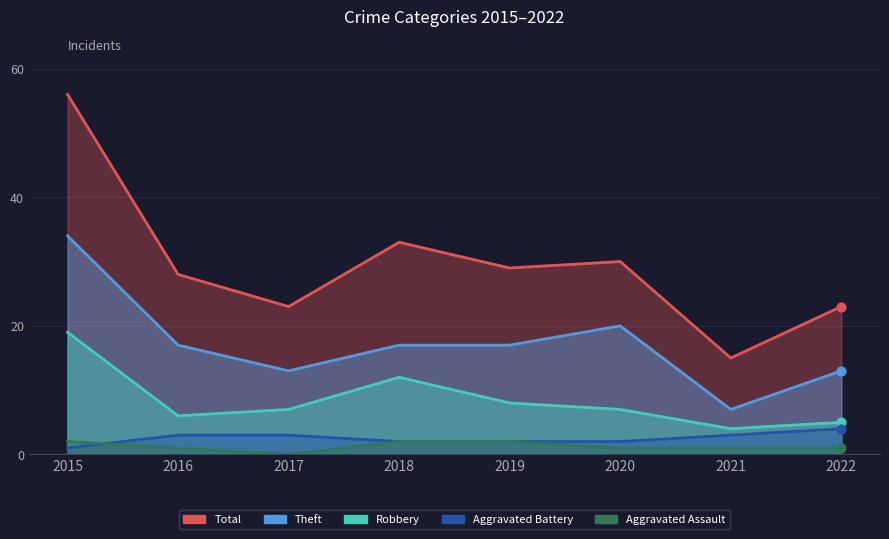

At how many categories does at least one series exceed 43?

1